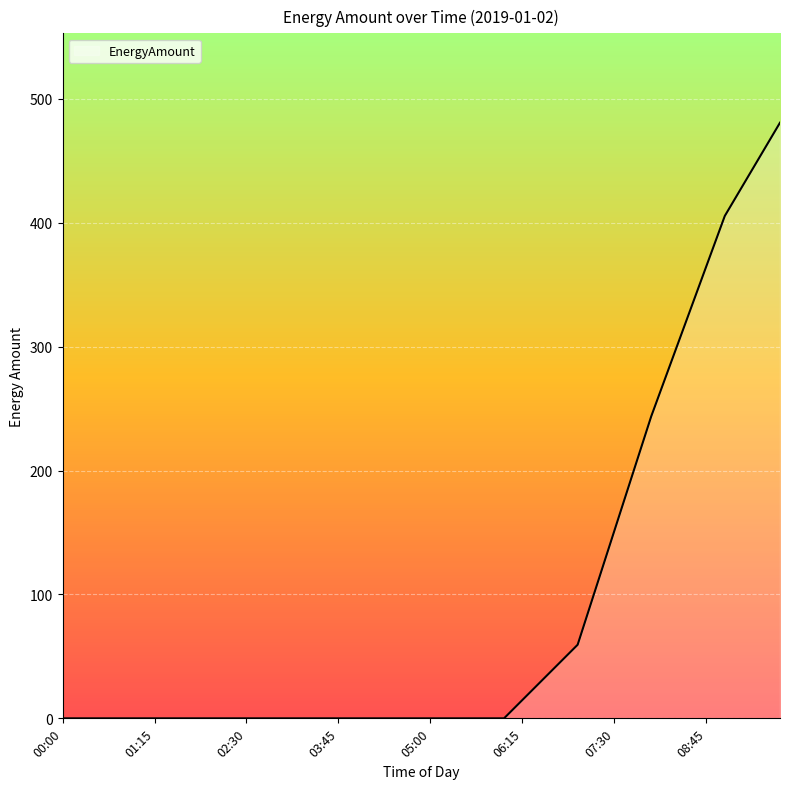

What is the maximum value shown in the chart?

480.8